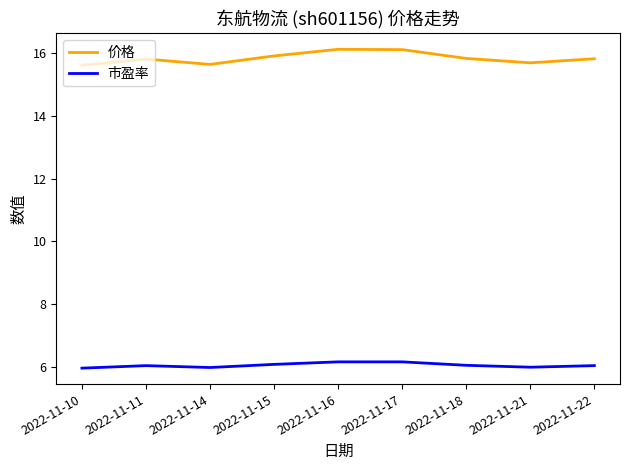

What is the greatest value displayed?

16.1